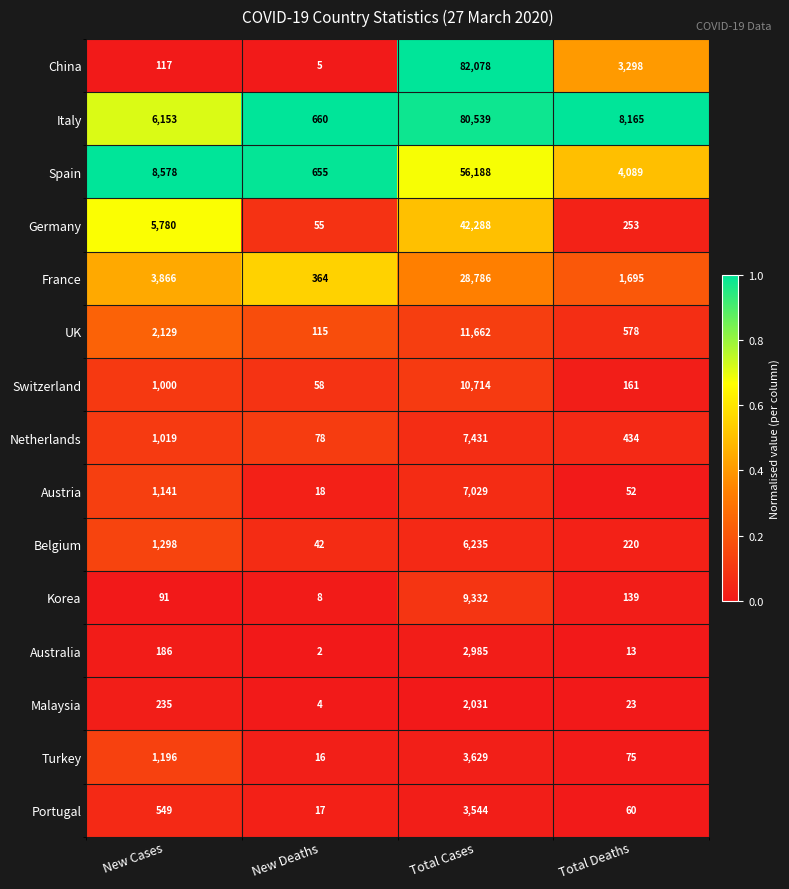

At which category is the sum across all series the highest?

Total Cases